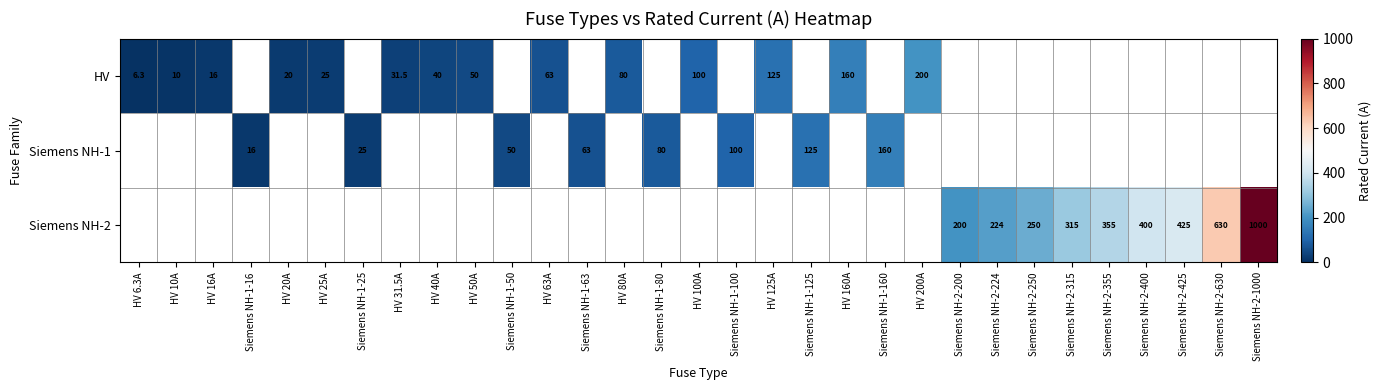

The HV series shows 35.0 at HV 20A. True or false?

False